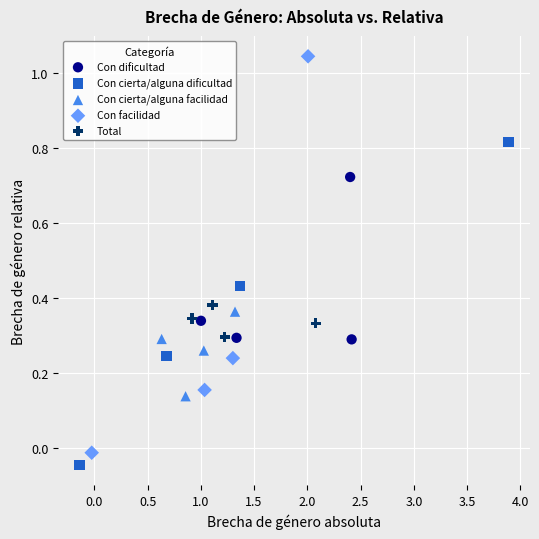

Which series has the widest spread of Y values?

Con facilidad